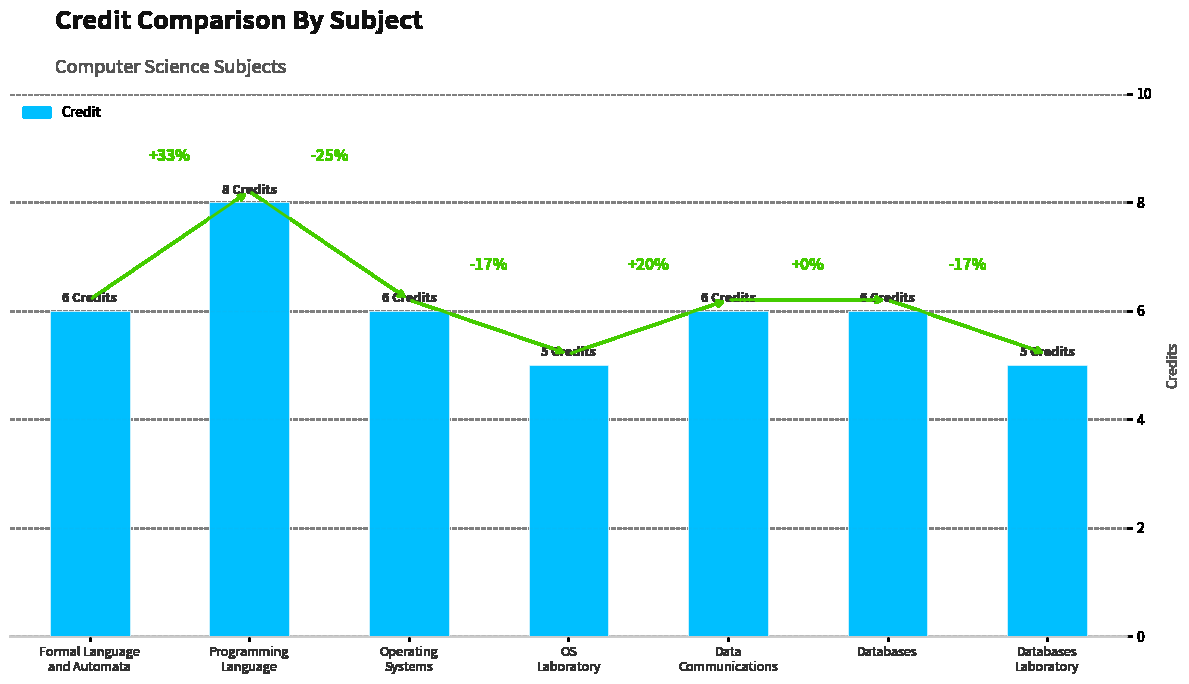

How many bars are there in total?

7